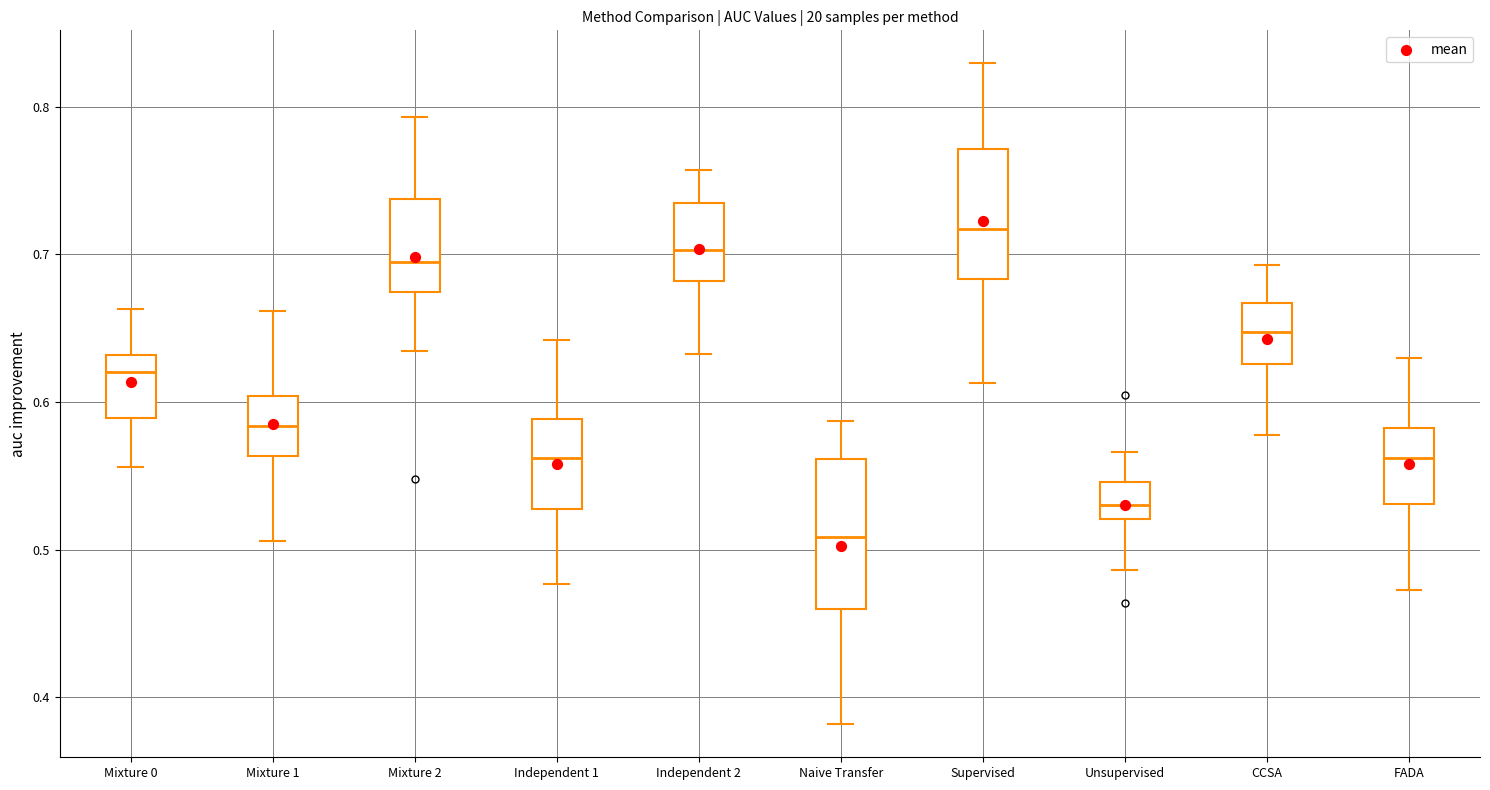

Reading left to right, transcribe this box plot: for each box, give where its median line is, the range the box spans, and where its two whiskers end, as read against the y-axis. The values are not printed on the chart, so give them approximately, as read against the axis.

Mixture 0: median 0.62, box 0.59 to 0.63, whiskers 0.56 to 0.66
Mixture 1: median 0.58, box 0.56 to 0.60, whiskers 0.51 to 0.66
Mixture 2: median 0.69, box 0.67 to 0.74, whiskers 0.63 to 0.79
Independent 1: median 0.56, box 0.53 to 0.59, whiskers 0.48 to 0.64
Independent 2: median 0.70, box 0.68 to 0.74, whiskers 0.63 to 0.76
Naive Transfer: median 0.51, box 0.46 to 0.56, whiskers 0.38 to 0.59
Supervised: median 0.72, box 0.68 to 0.77, whiskers 0.61 to 0.83
Unsupervised: median 0.53, box 0.52 to 0.55, whiskers 0.49 to 0.57
CCSA: median 0.65, box 0.63 to 0.67, whiskers 0.58 to 0.69
FADA: median 0.56, box 0.53 to 0.58, whiskers 0.47 to 0.63